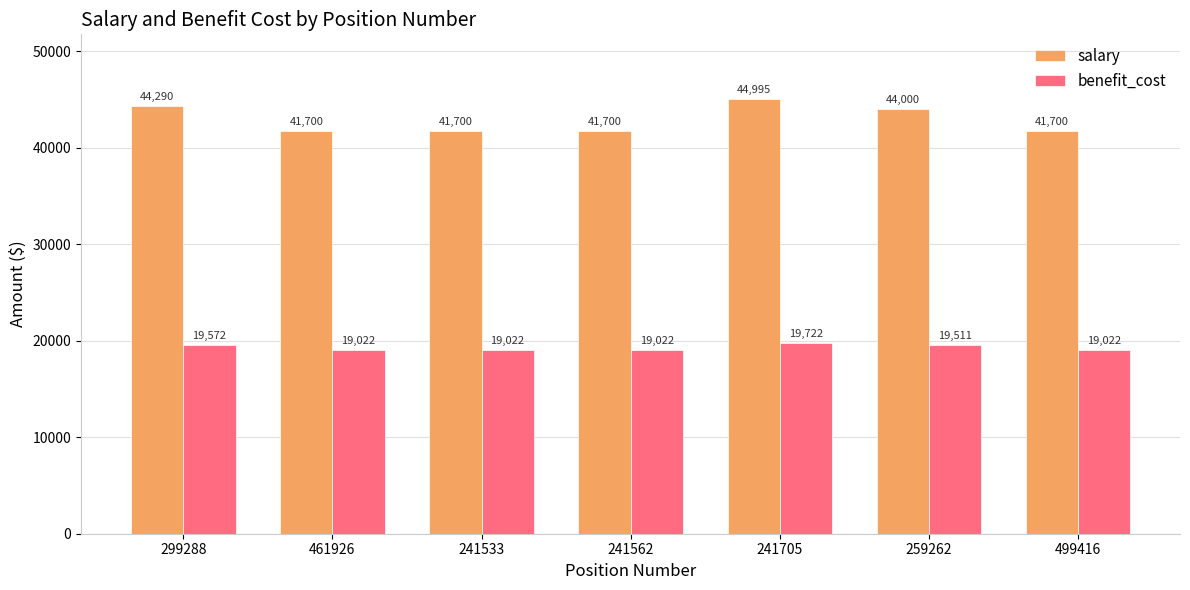

What is the difference between the highest and lowest values at 241533?

22678.0